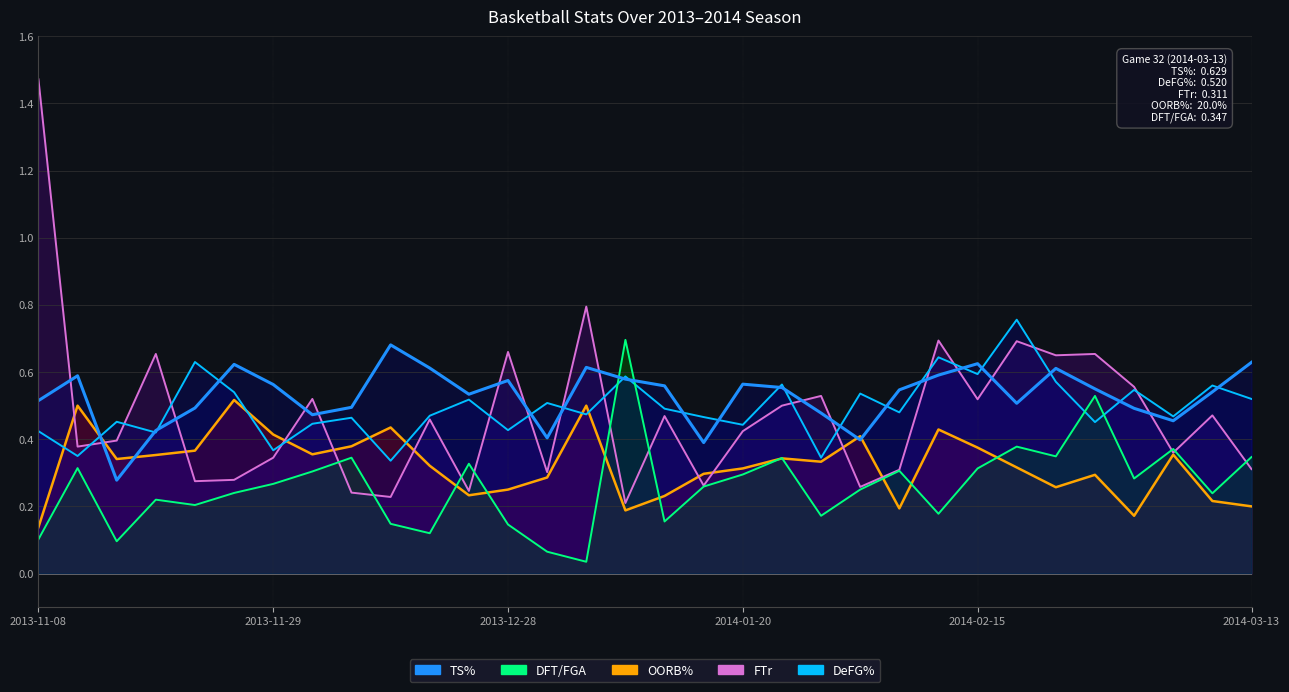

At which label does DFT/FGA reach its peak?

2014-01-09